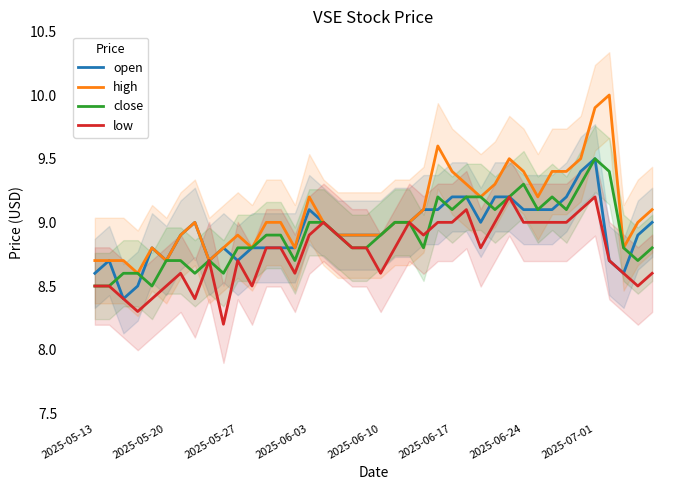

At which category does the chart reach its minimum across all series?

9